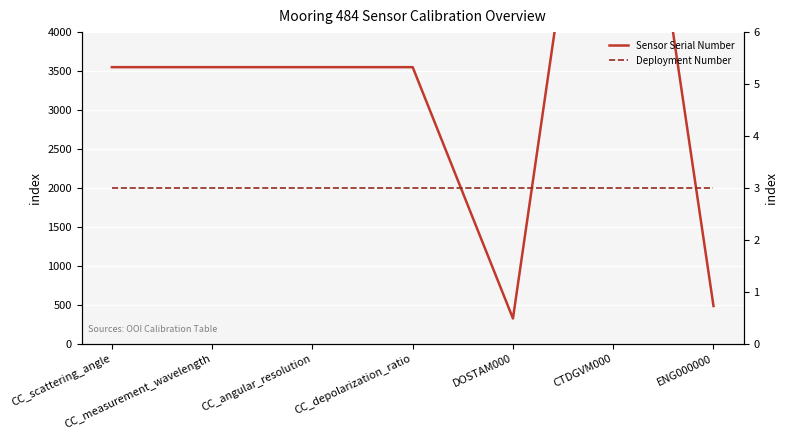

Reading left to right, transcribe all the data shown in this chart.

Sensor Serial Number: CC_scattering_angle=3550	CC_measurement_wavelength=3550	CC_angular_resolution=3550	CC_depolarization_ratio=3550	DOSTAM000=324	CTDGVM000=9195	ENG000000=484
Deployment Number: CC_scattering_angle=3	CC_measurement_wavelength=3	CC_angular_resolution=3	CC_depolarization_ratio=3	DOSTAM000=3	CTDGVM000=3	ENG000000=3